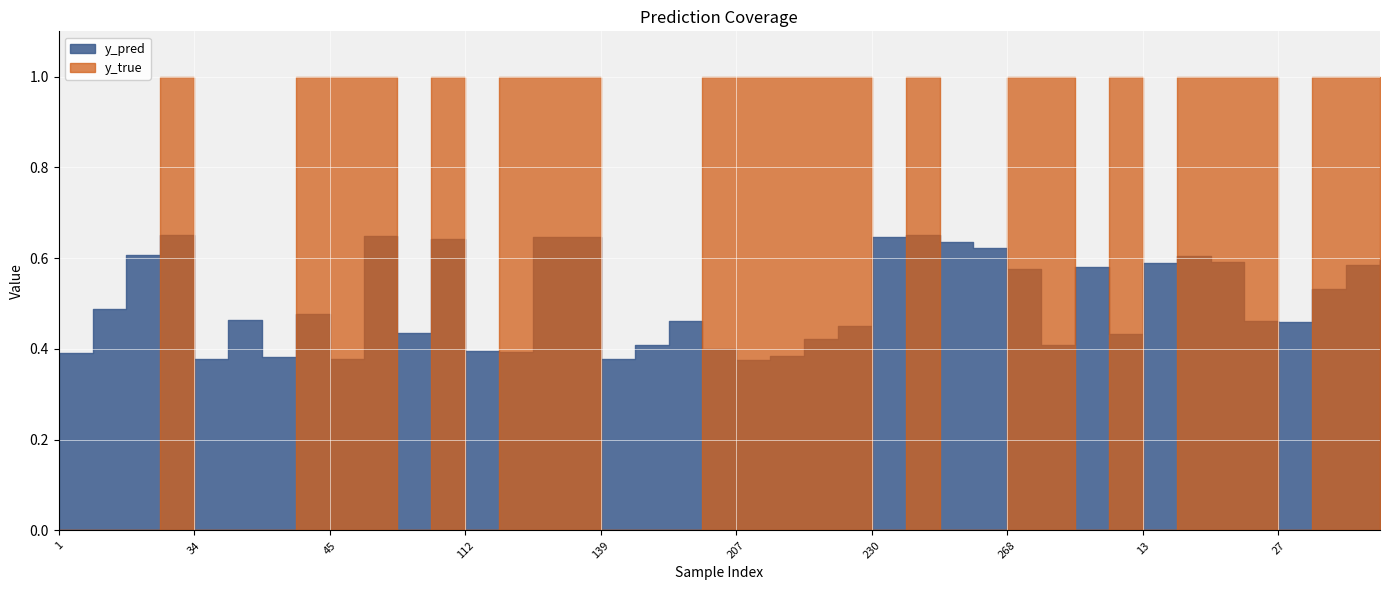

Reading left to right, list all the values displayed in this chart.

y_pred: 0.4	0.5	0.6	0.7	0.4	0.5	0.4	0.5	0.4	0.6	0.4	0.6	0.4	0.4	0.6	0.6	0.4	0.4	0.5	0.4	0.4	0.4	0.4	0.5	0.6	0.7	0.6	0.6	0.6	0.4	0.6	0.4	0.6	0.6	0.6	0.5	0.5	0.5	0.6	0.6
y_true: 0.0	0.0	0.0	1.0	0.0	0.0	0.0	1.0	1.0	1.0	0.0	1.0	0.0	1.0	1.0	1.0	0.0	0.0	0.0	1.0	1.0	1.0	1.0	1.0	0.0	1.0	0.0	0.0	1.0	1.0	0.0	1.0	0.0	1.0	1.0	1.0	0.0	1.0	1.0	1.0